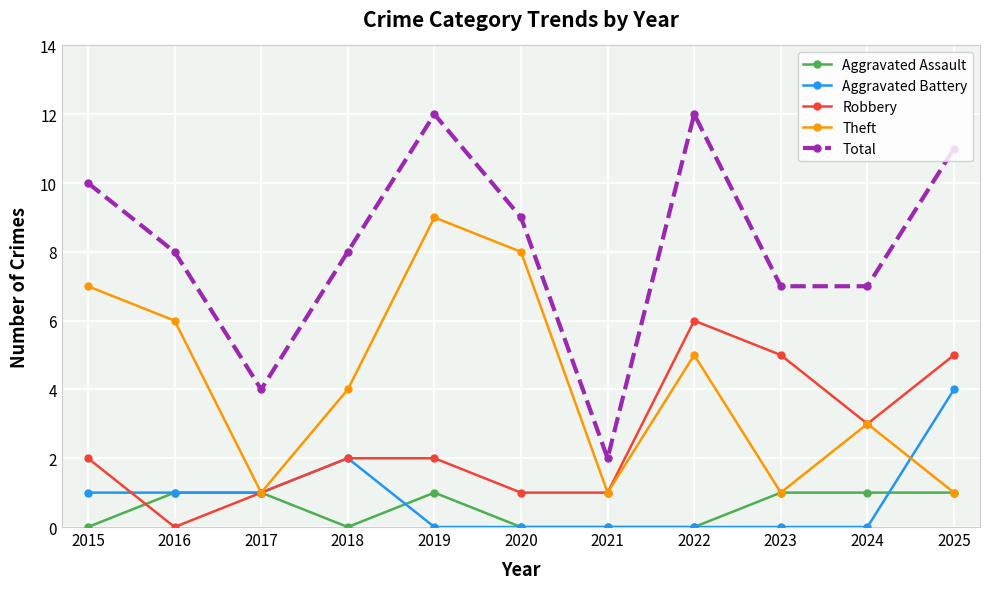

The value of Total at 2020 is 9. True or false?

True